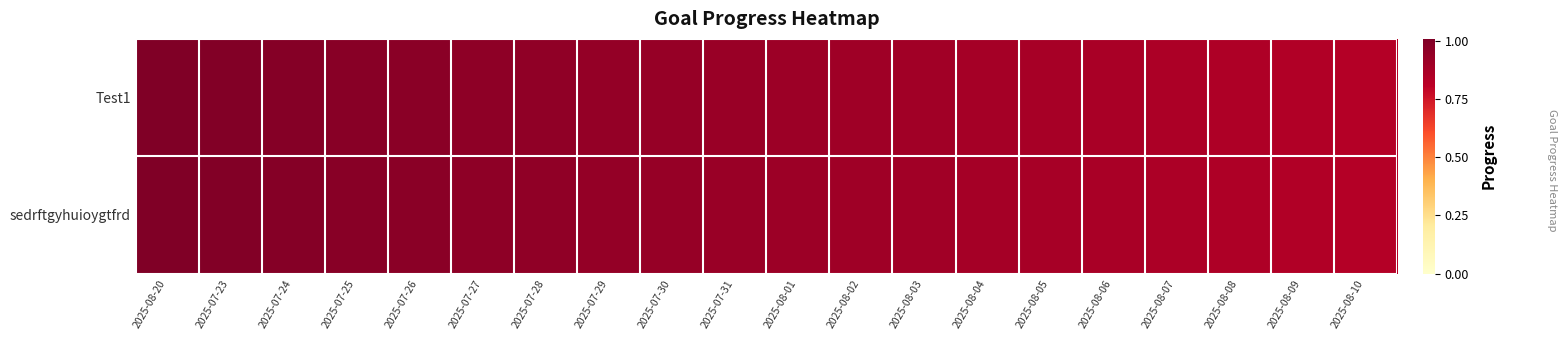

At how many categories does at least one series exceed 0?

20